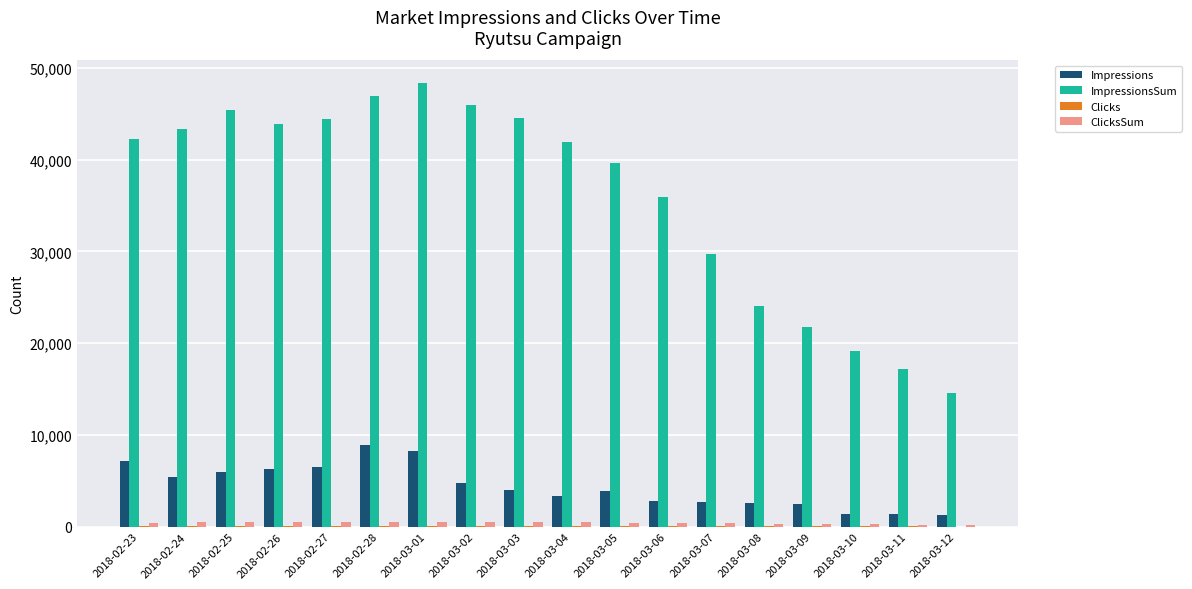

Between 2018-03-05 and 2018-03-12, which series saw the biggest shift?

ImpressionsSum